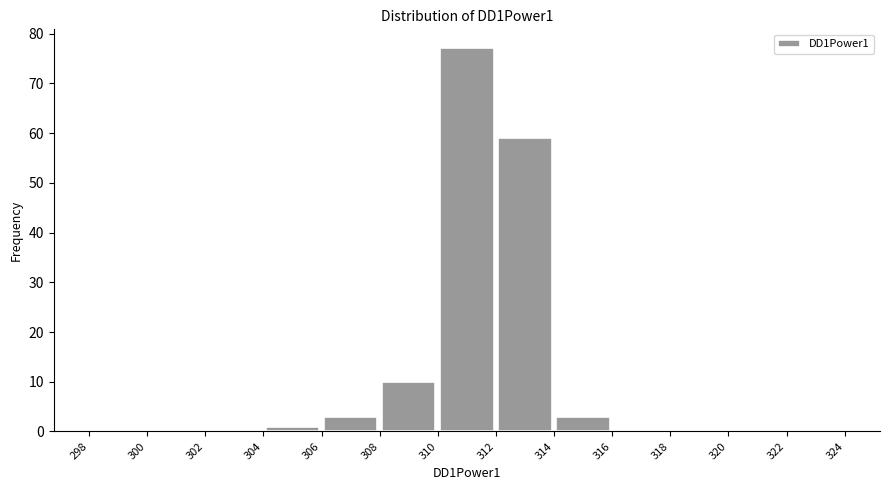

Reading left to right, list every bar in this chart as the range it spans on the x-axis followed by its height. The values are not printed on the chart, so give them approximately, as read against the axis.

298 to 300: 0
300 to 302: 0
302 to 304: 0
304 to 306: 1
306 to 308: 3
308 to 310: 10
310 to 312: 77
312 to 314: 59
314 to 316: 3
316 to 318: 0
318 to 320: 0
320 to 322: 0
322 to 324: 0